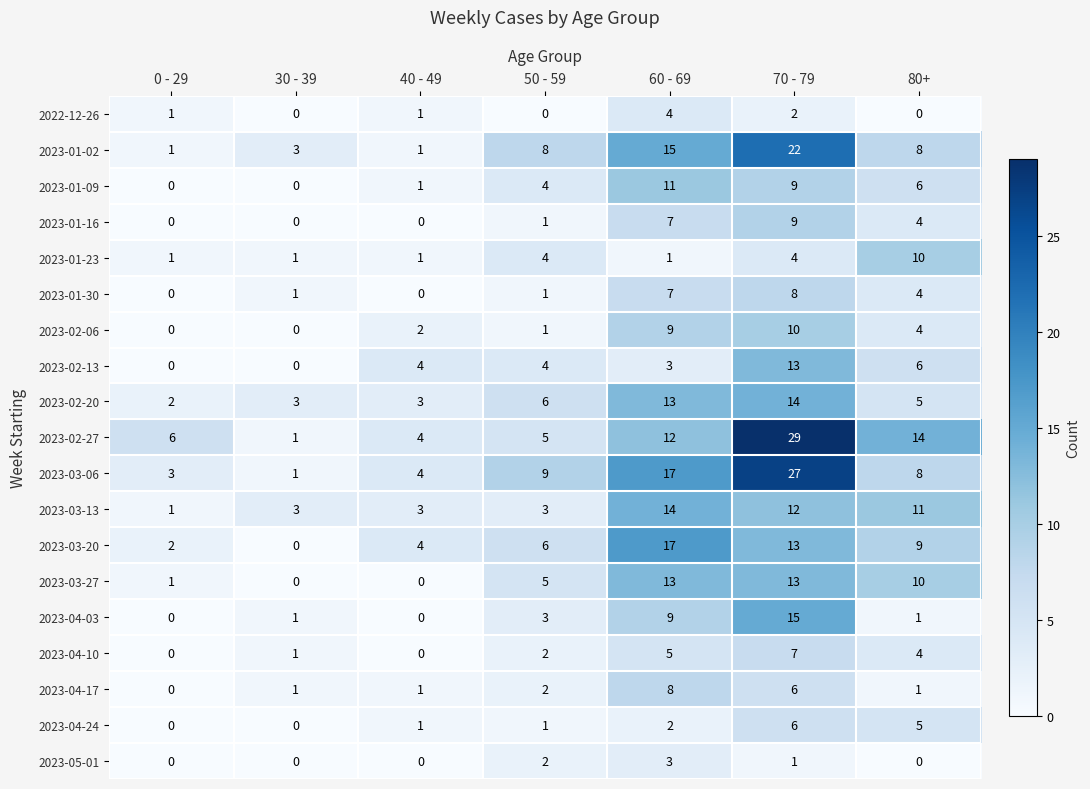

True or false: 2023-02-06 has a value of 1 at 50 - 59.

True